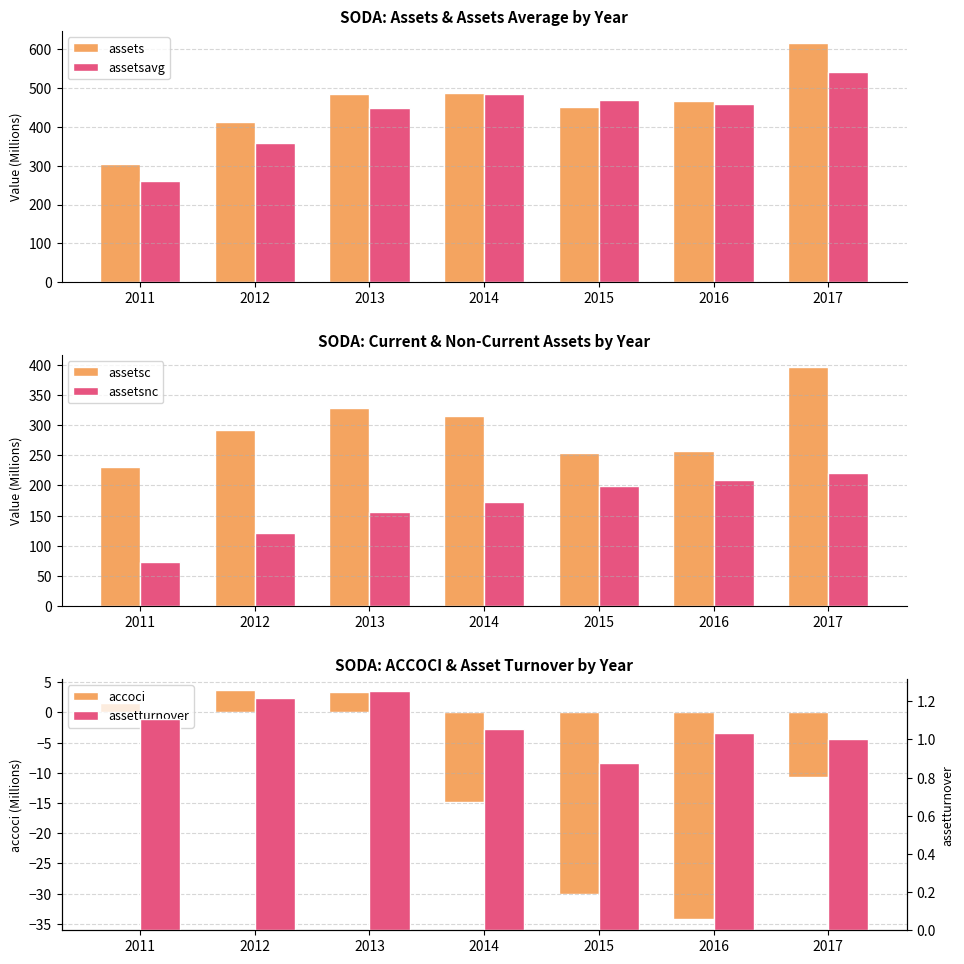

Where does the assetsavg series first go above 459?

2014